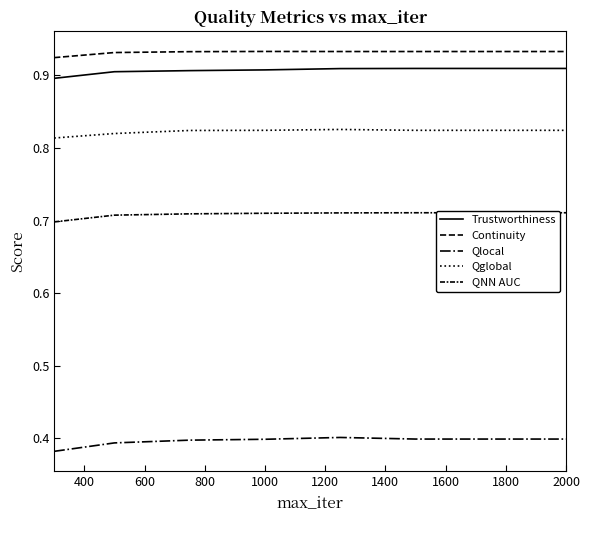

Is it true that Qglobal equals 0.3 at 600?

False